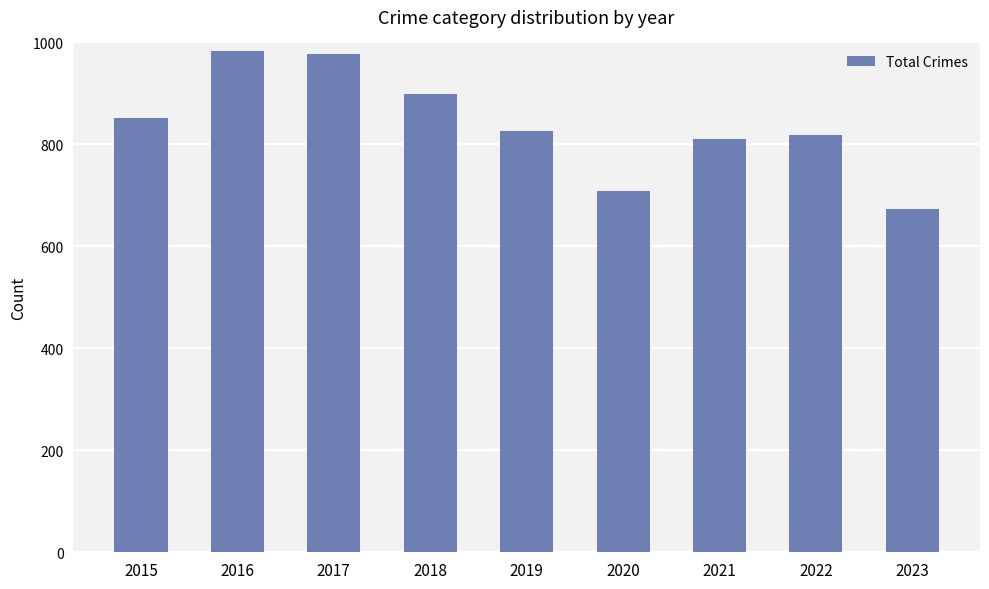

Does the chart contain stacked bars?

No